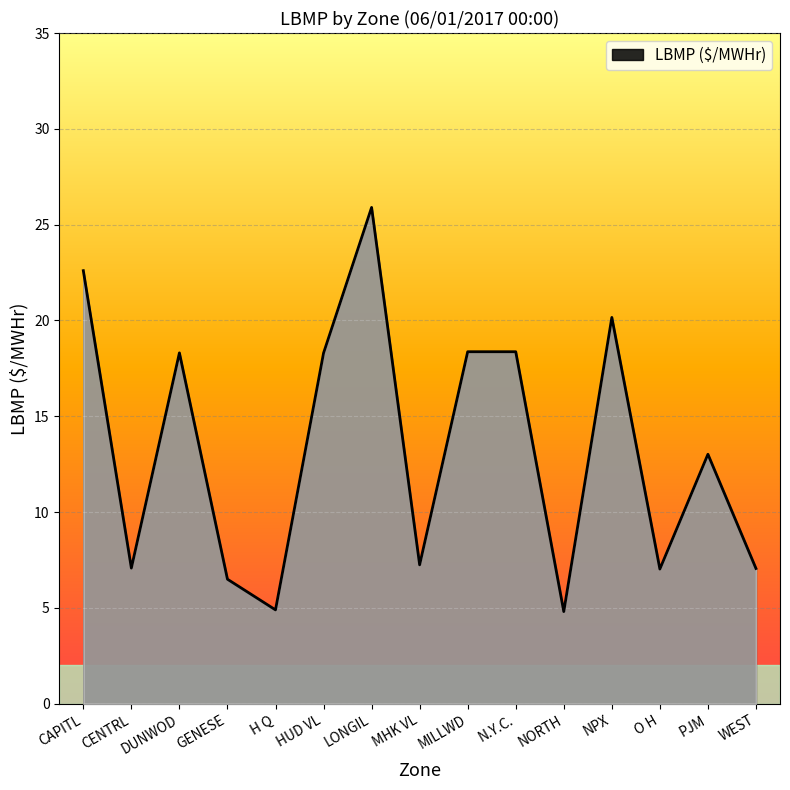

Which has a higher value, HUD VL or CENTRL?

HUD VL